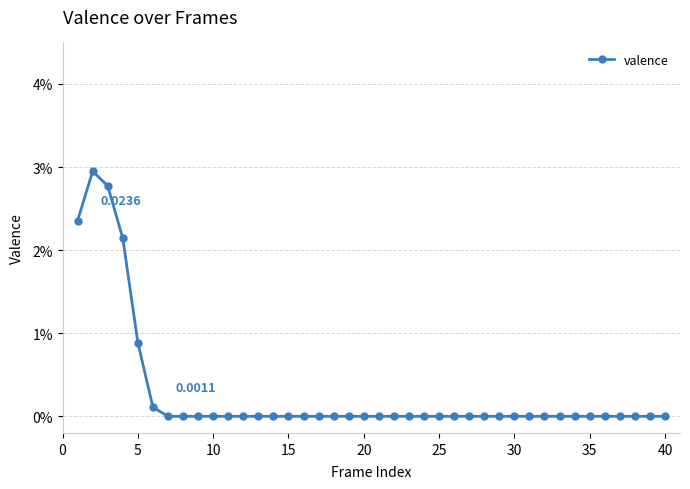

Is this an area chart (filled region under the line)?

No